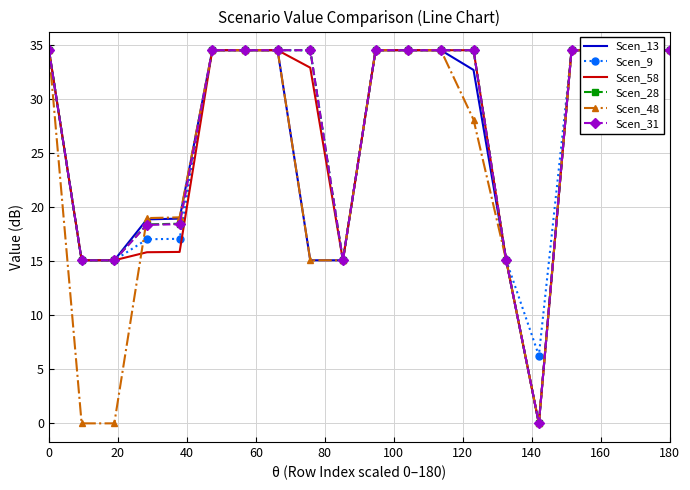

Which series has the largest total across all categories?

Scen_9